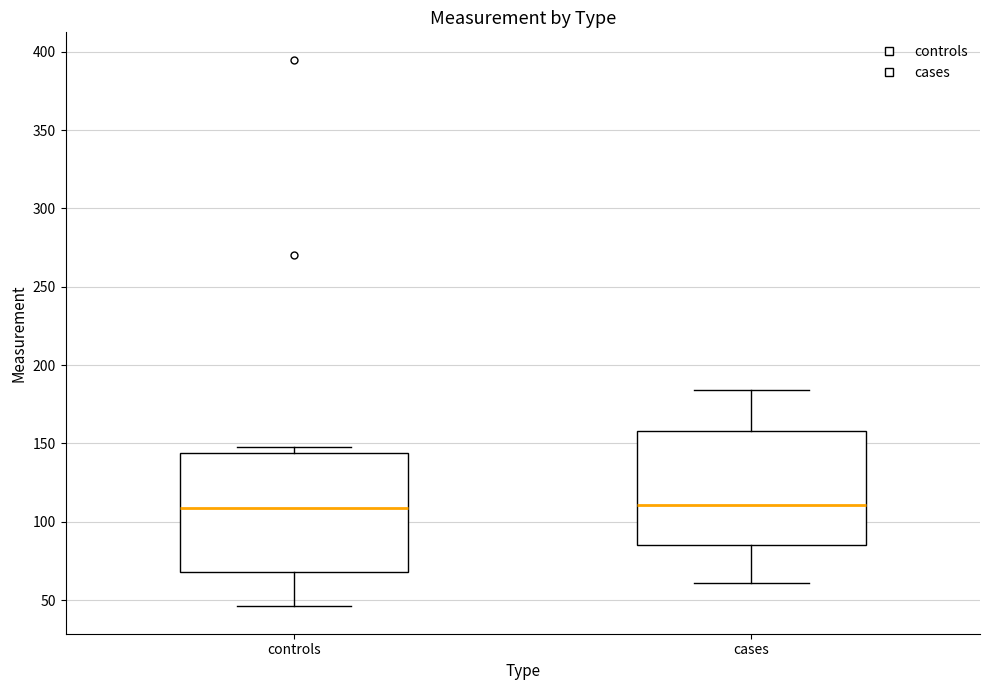

Where is the upper edge of the box for cases on the y-axis? The values are not printed on the chart, so give them approximately, as read against the axis.

160